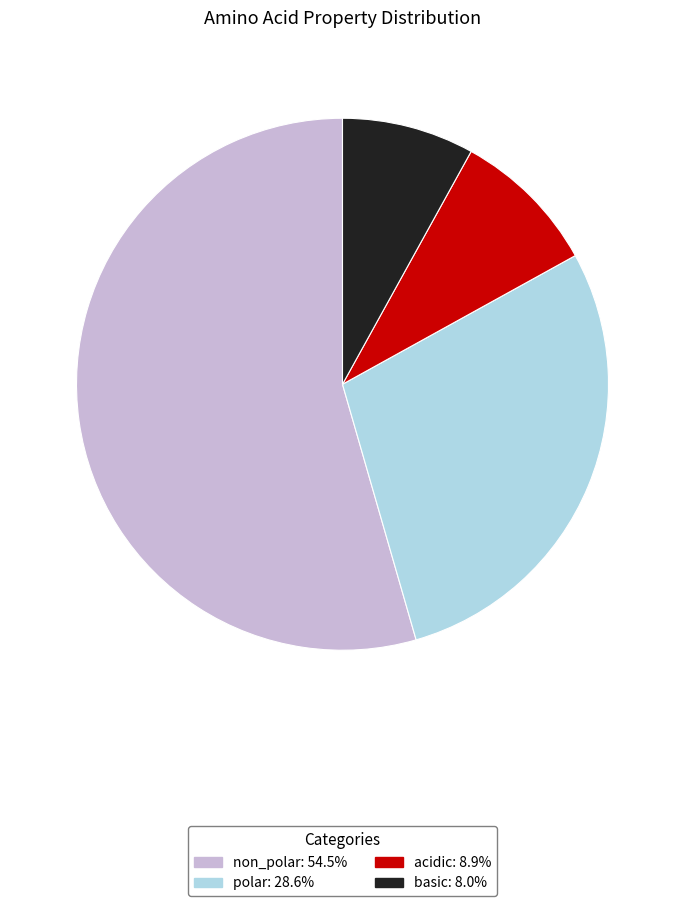

Count the number of slices in the pie.

4